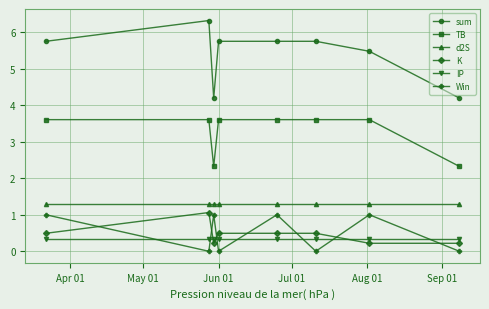

Which series has the largest range (max minus min)?

sum